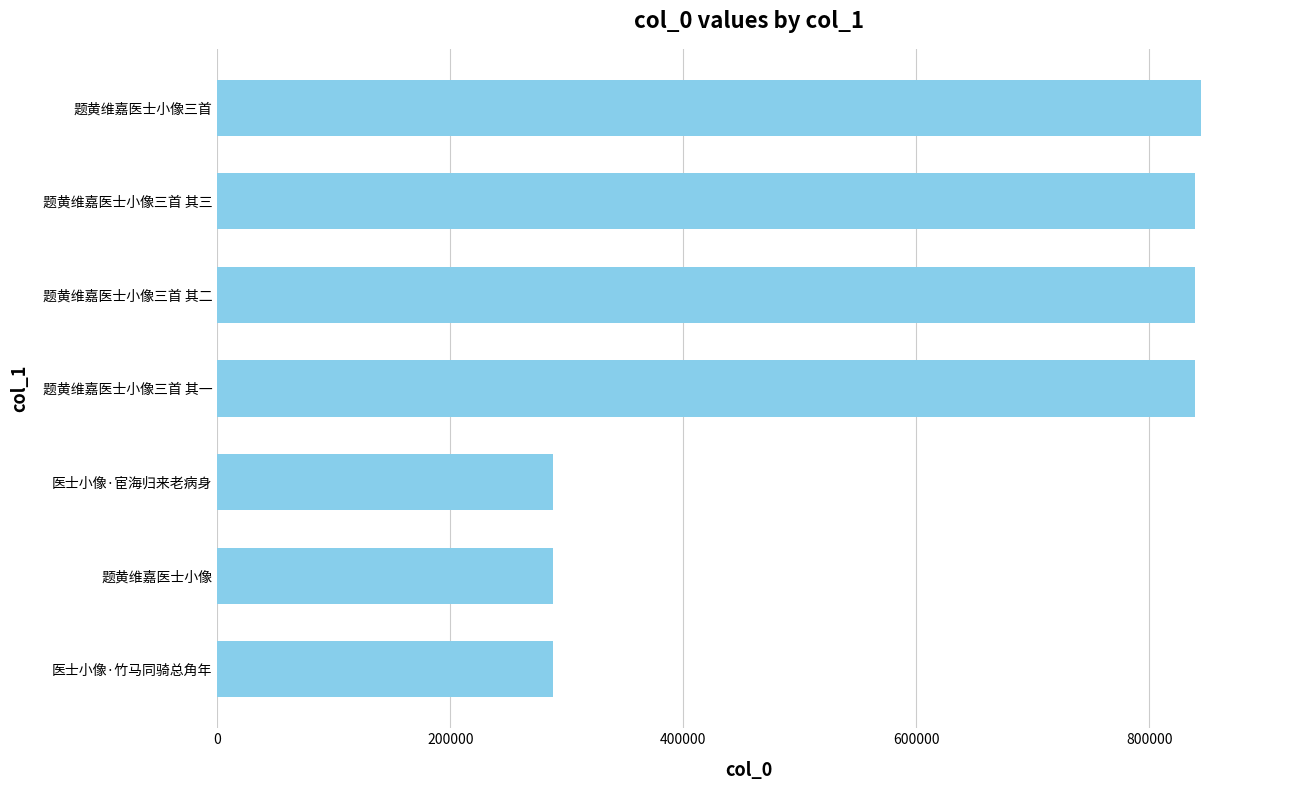

What is the greatest value displayed?

844728